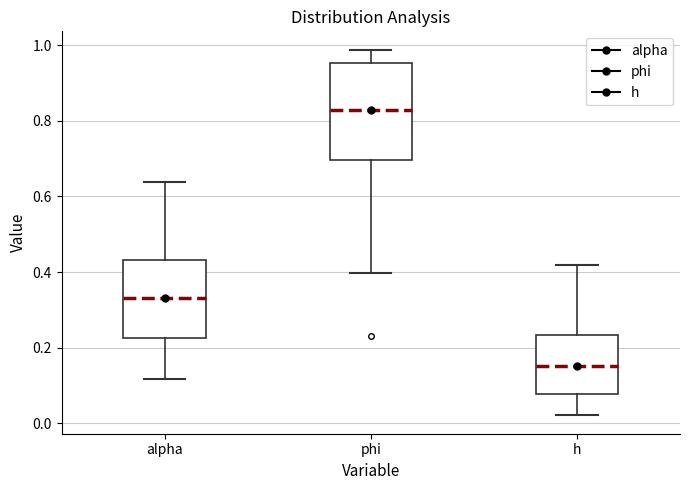

Comparing the boxes themselves (not the whiskers), which one is the tallest?

phi